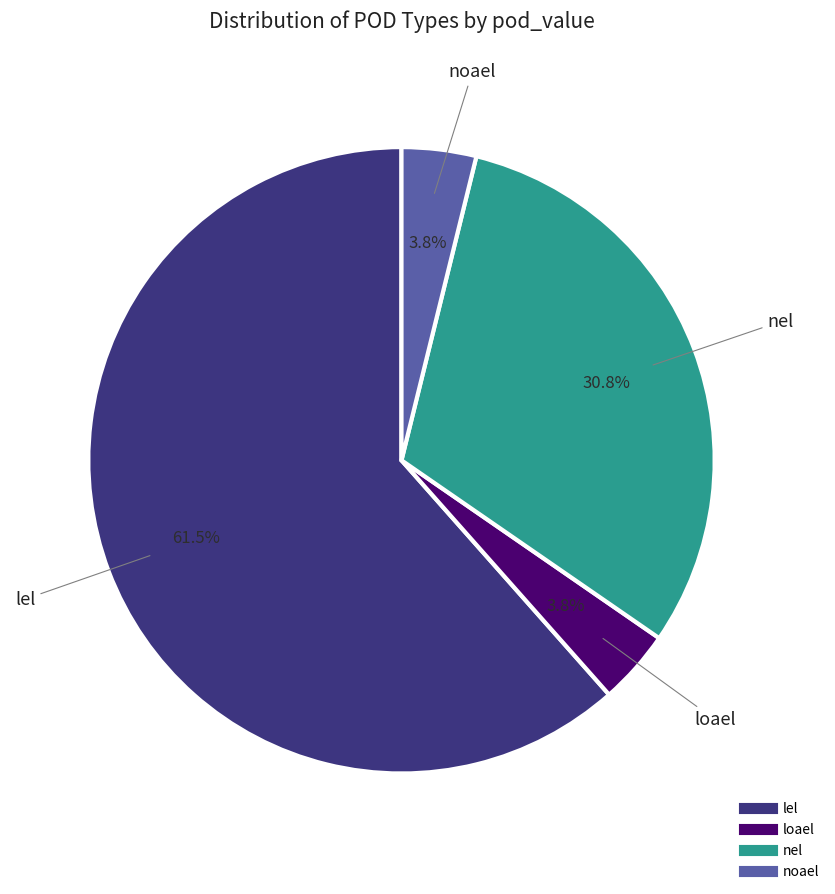

How much of the chart is everything except nel?

69.2%